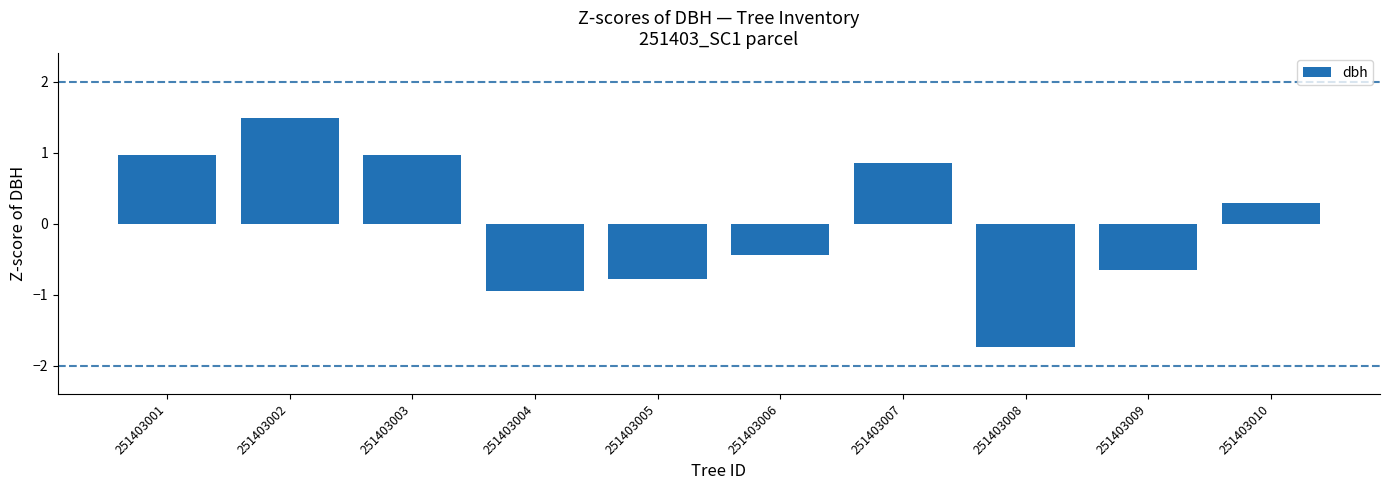

Where does the data first go above 0?

251403001